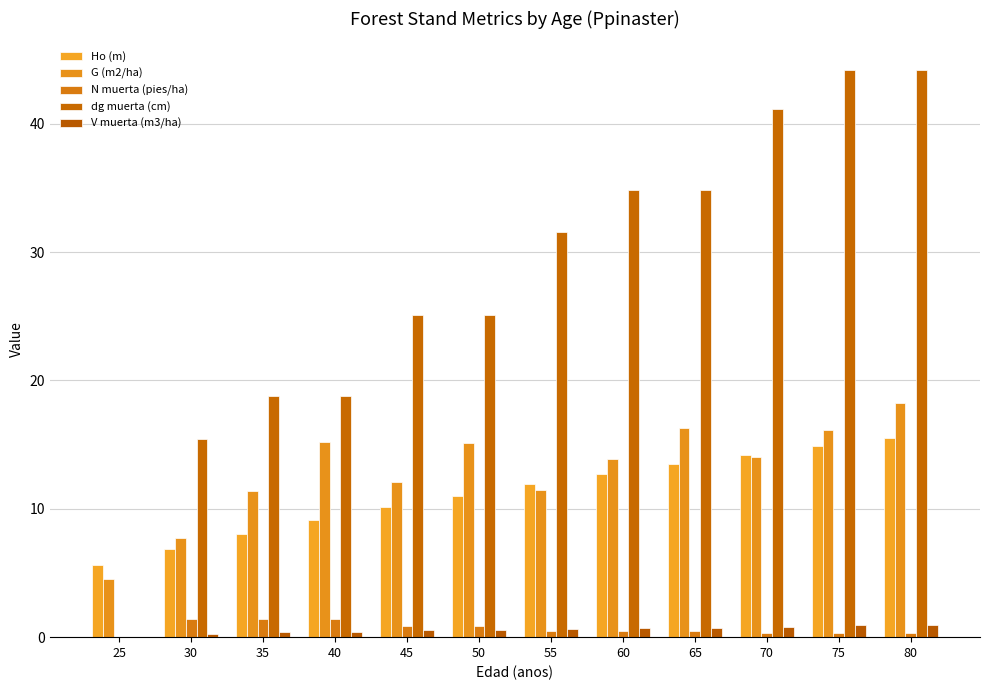

What is the value of the N muerta (pies/ha) bar at the 5th from the left?

0.8